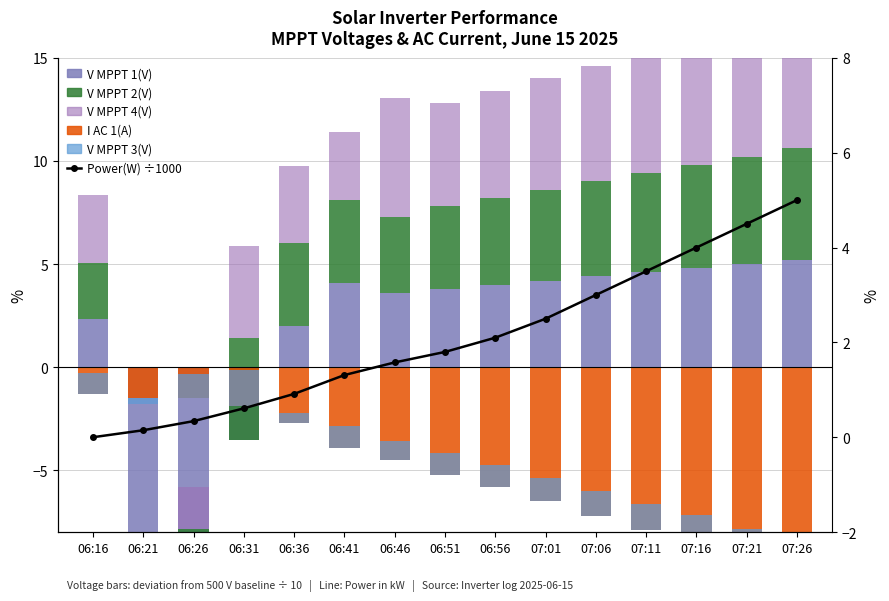

What is the approximate value of V MPPT 4(V) at 06:26?

2.0